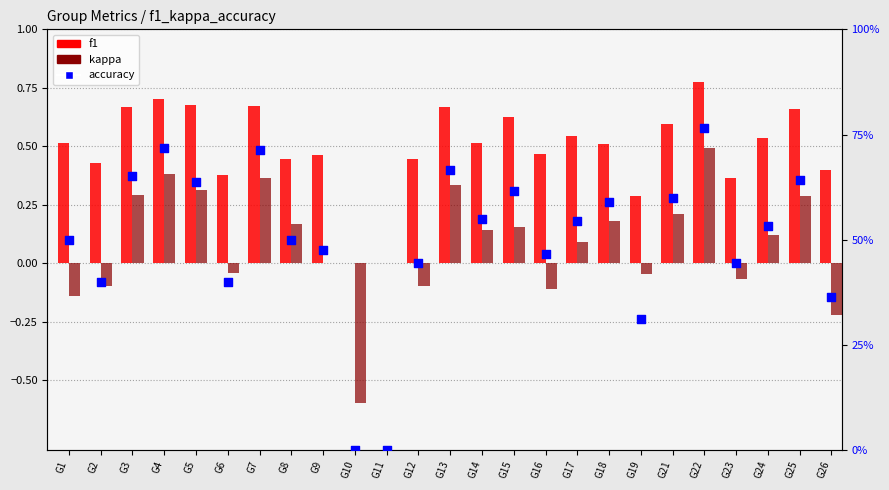

Which series reaches the minimum Y coordinate?

kappa